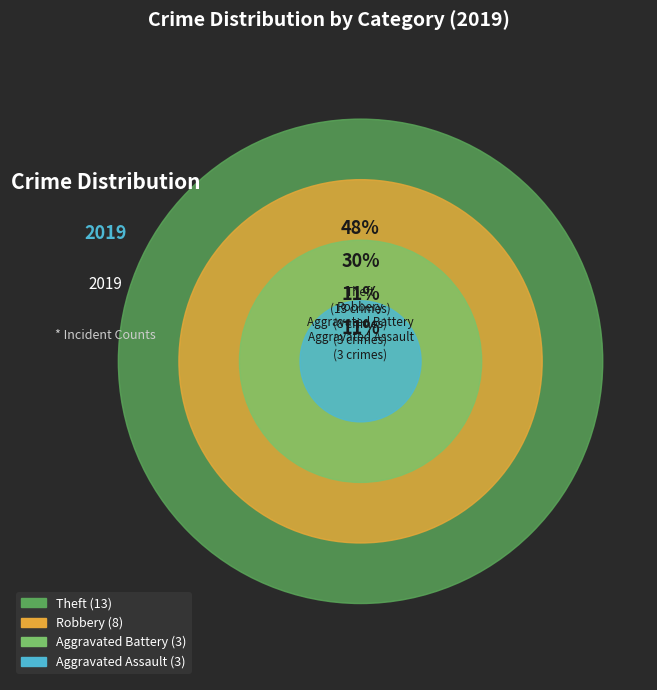

What percentage is the Theft slice, to the nearest percent?

48%